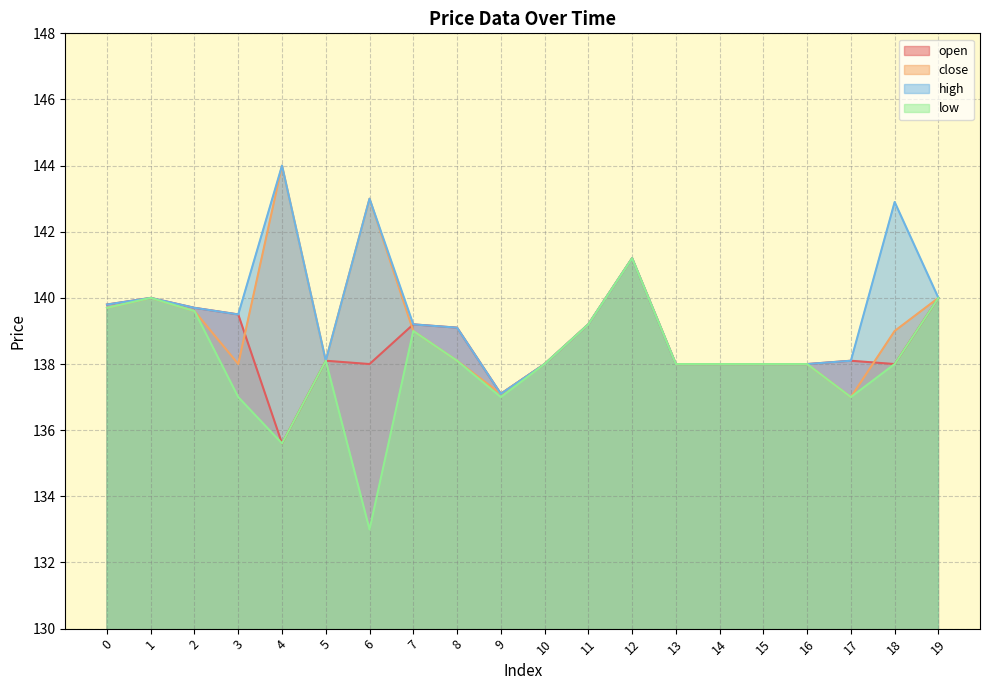

At which category is the sum across all series the highest?

12